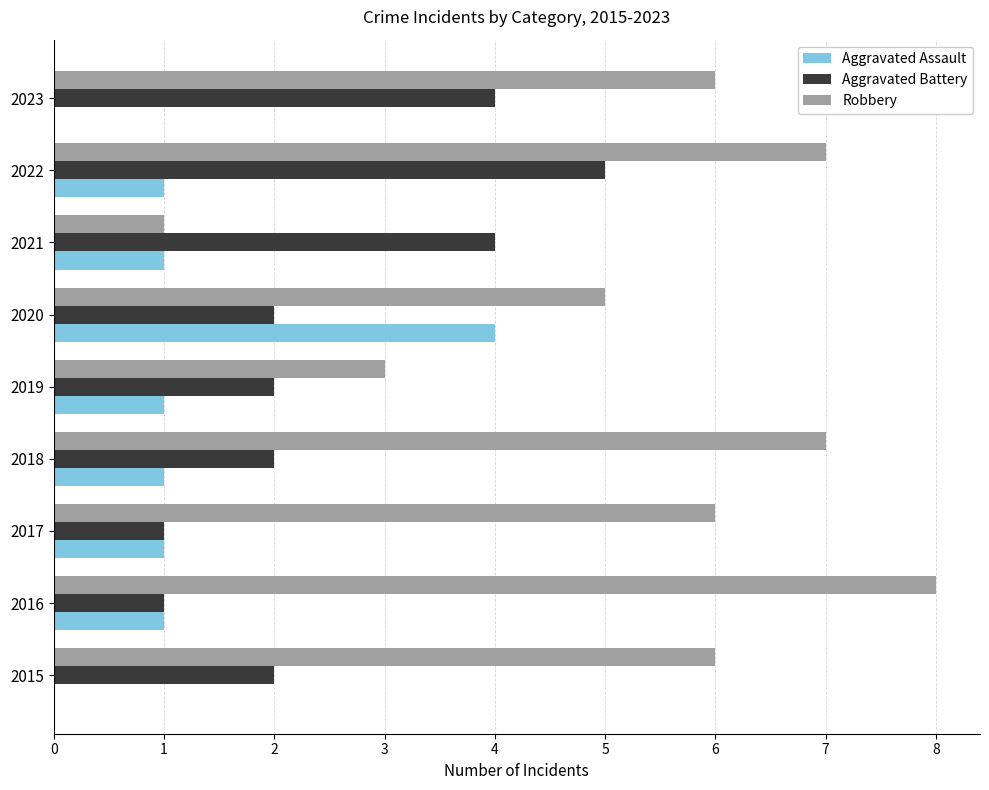

Between 2015 and 2021, which series saw the biggest shift?

Robbery